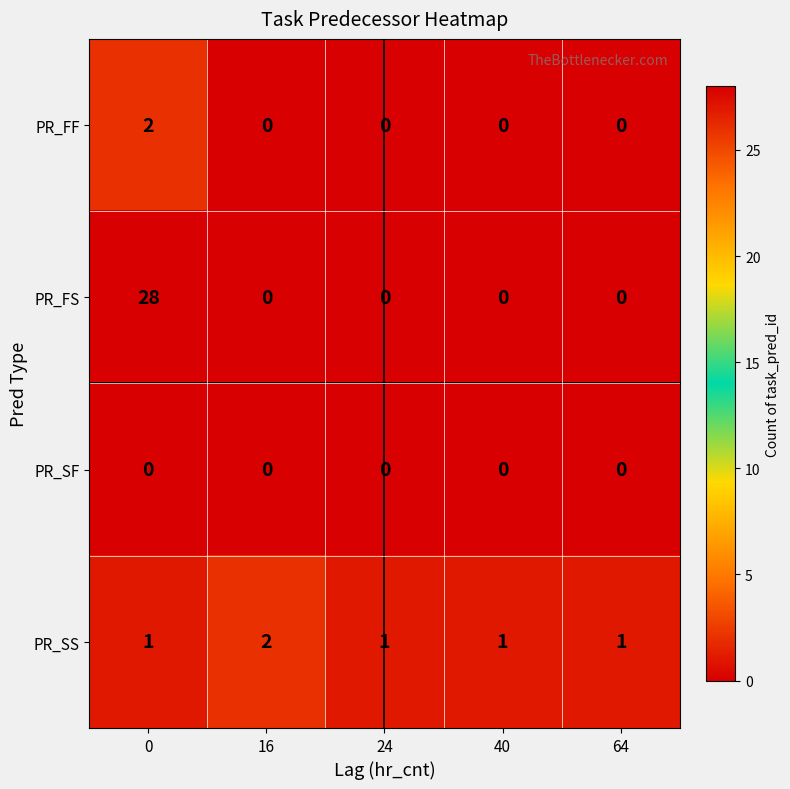

What is the greatest value displayed?

28